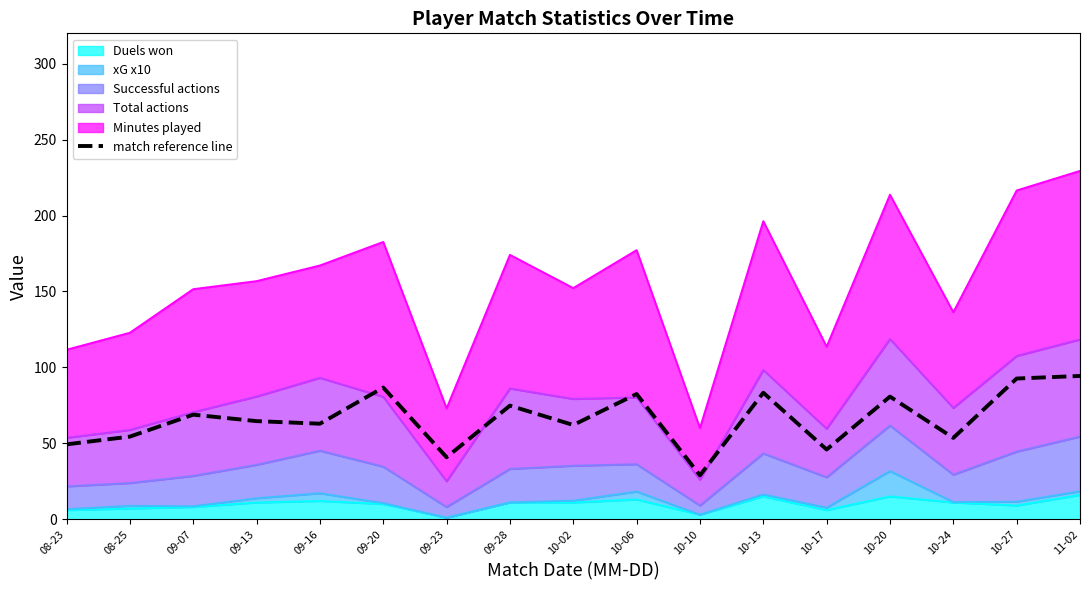

Rank the categories by value from highest to lowest.

11-02, 10-27, 09-20, 10-13, 10-06, 10-20, 09-28, 09-07, 09-13, 09-16, 10-02, 08-25, 10-24, 08-23, 10-17, 09-23, 10-10